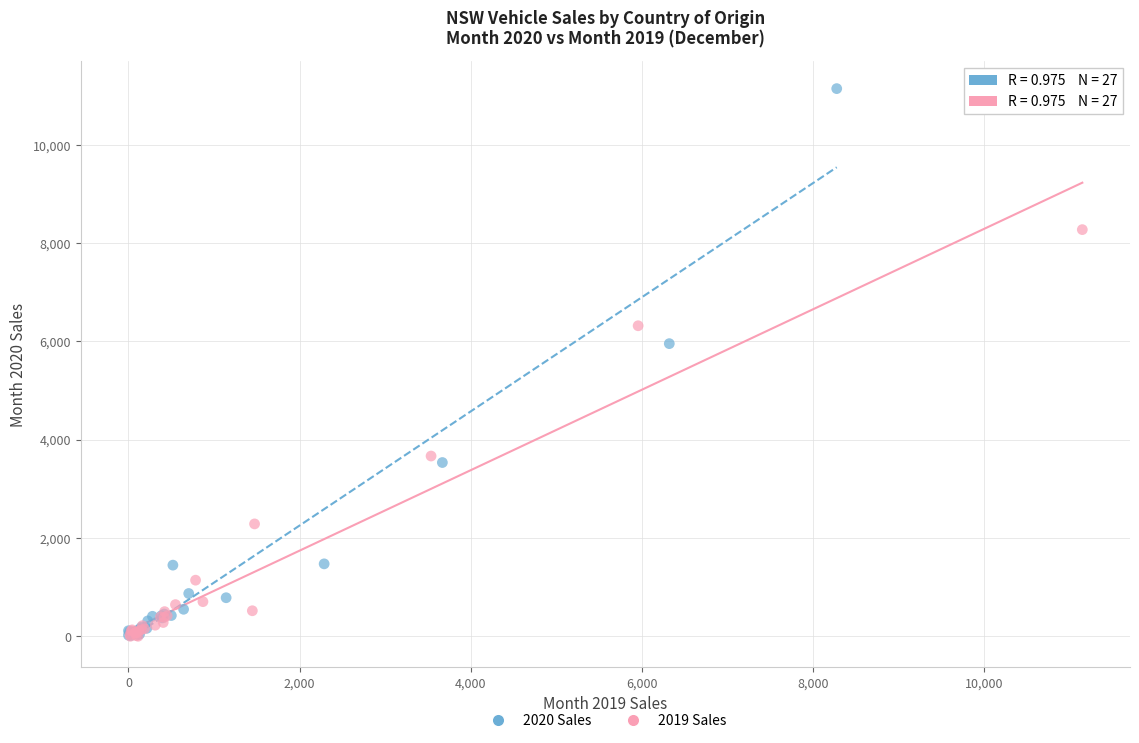

What are all the series names shown in the legend?

2020 Sales, 2019 Sales